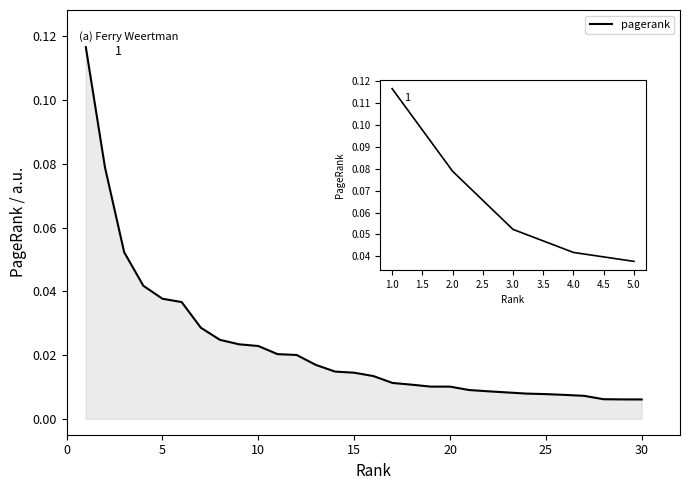

Does the chart have visible grid lines?

No